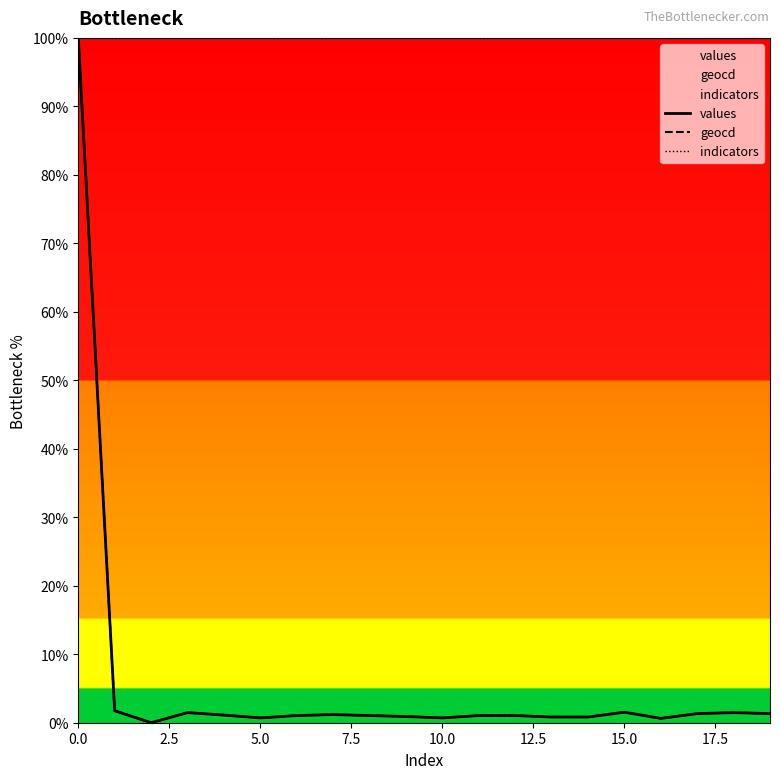

How many series are shown in this chart?

3